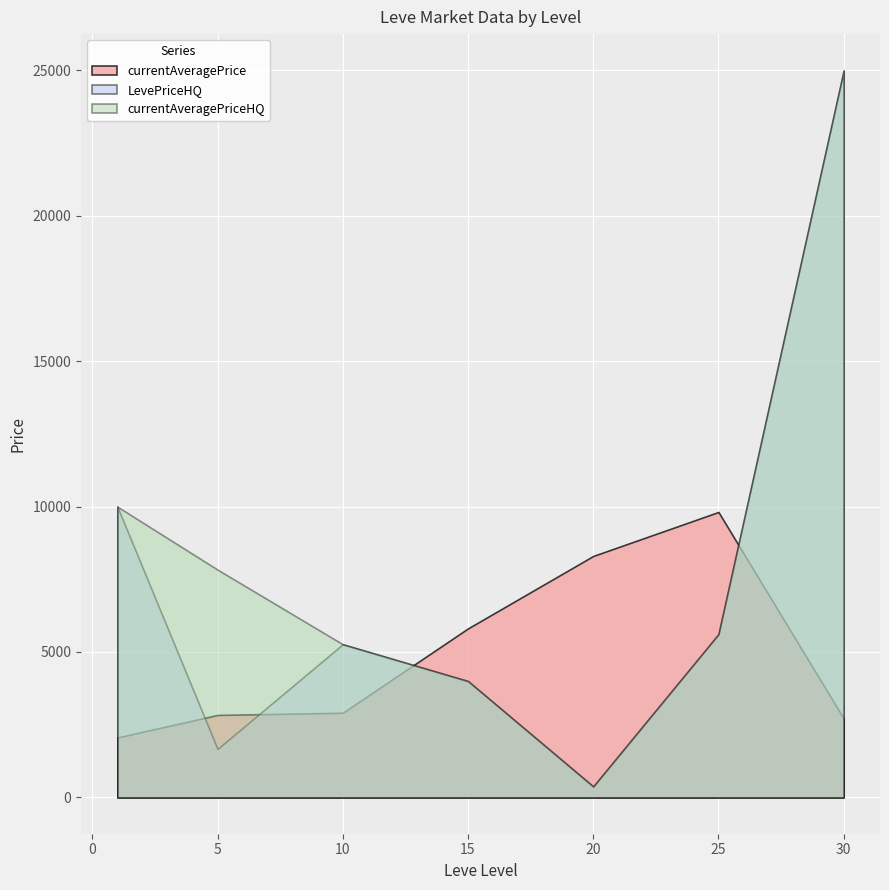

True or false: LevePriceHQ has a value of 0.0 at 20.

True